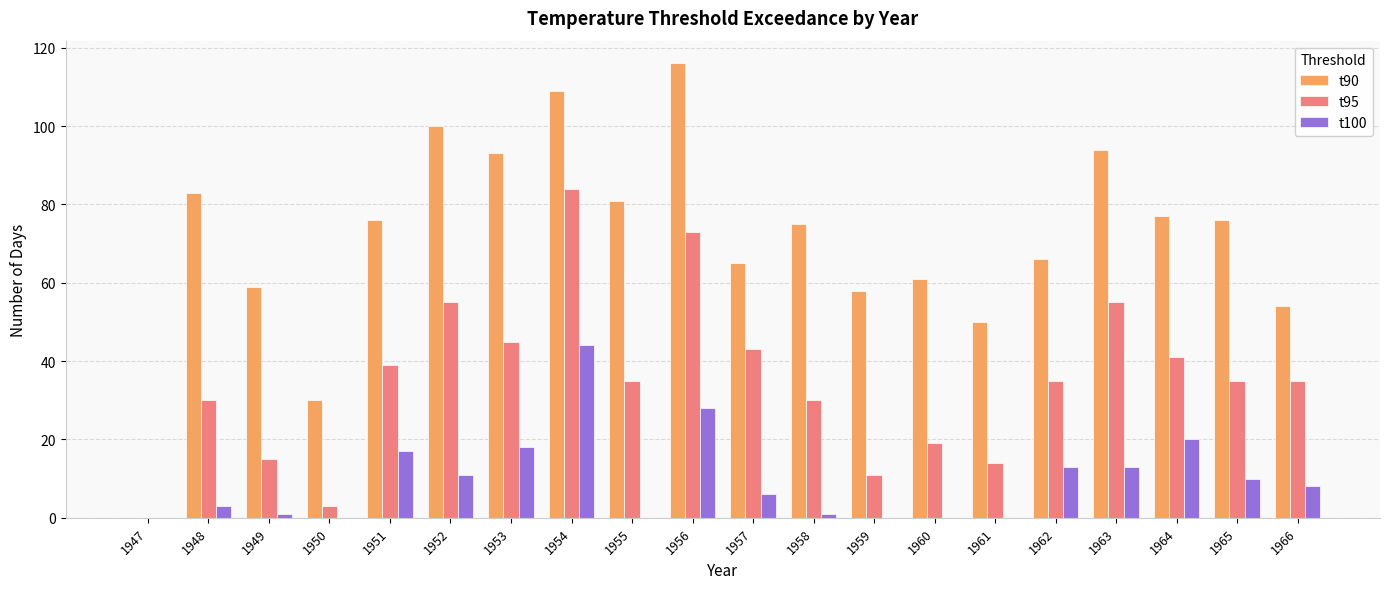

How many groups of bars are there?

20